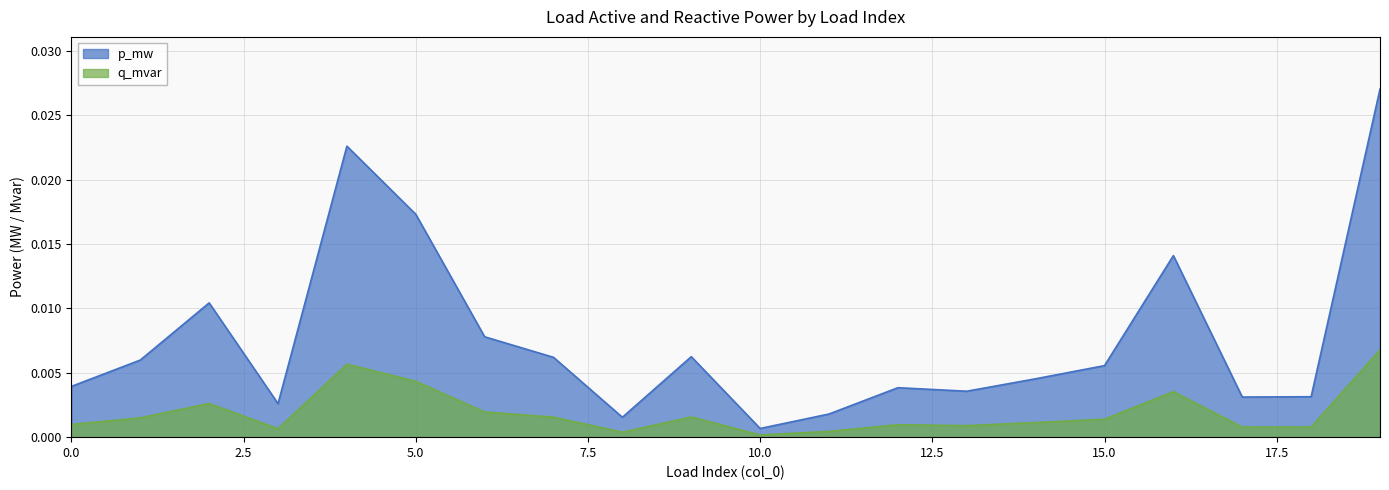

How many distinct data groups are displayed?

2